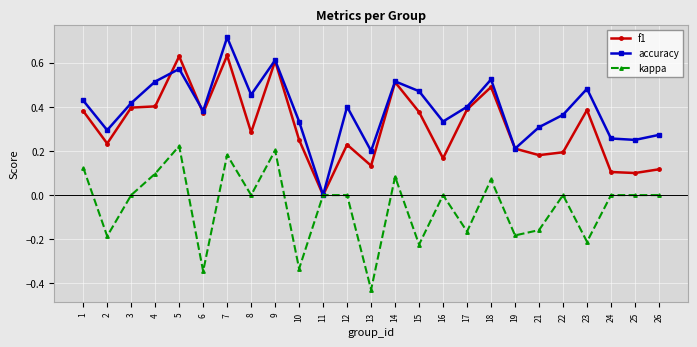

The value of accuracy at 26 is 0.4. True or false?

False